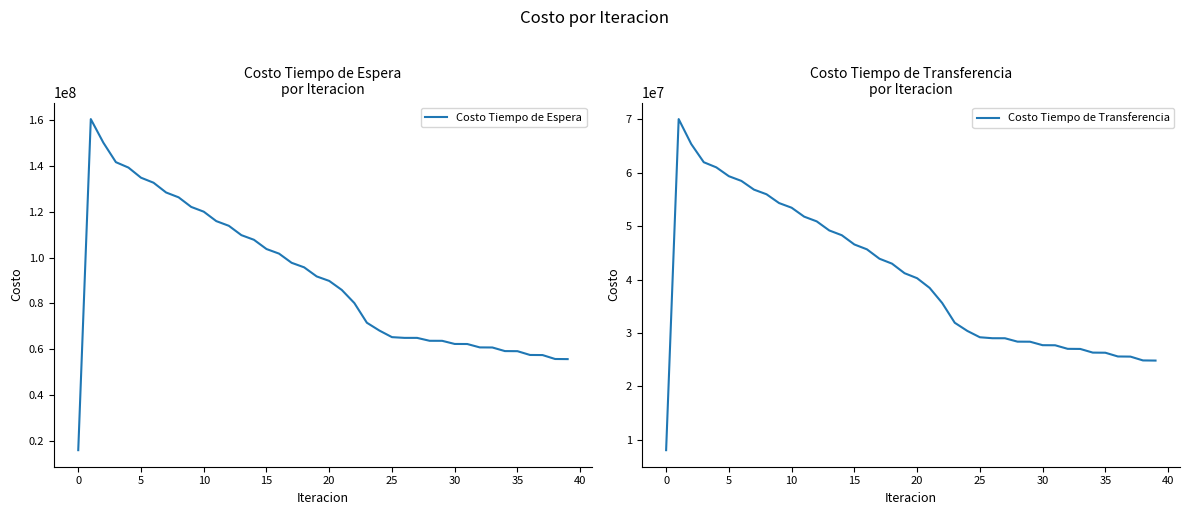

Between 25 and 33, which series saw the biggest shift?

Costo Tiempo de Espera